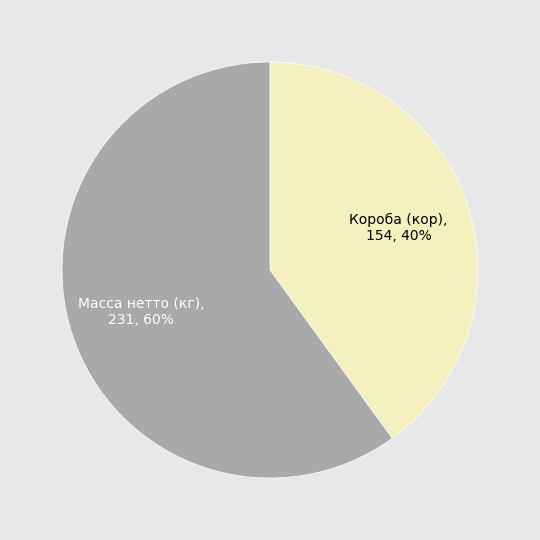

Which slice is the smallest?

Короба (кор)